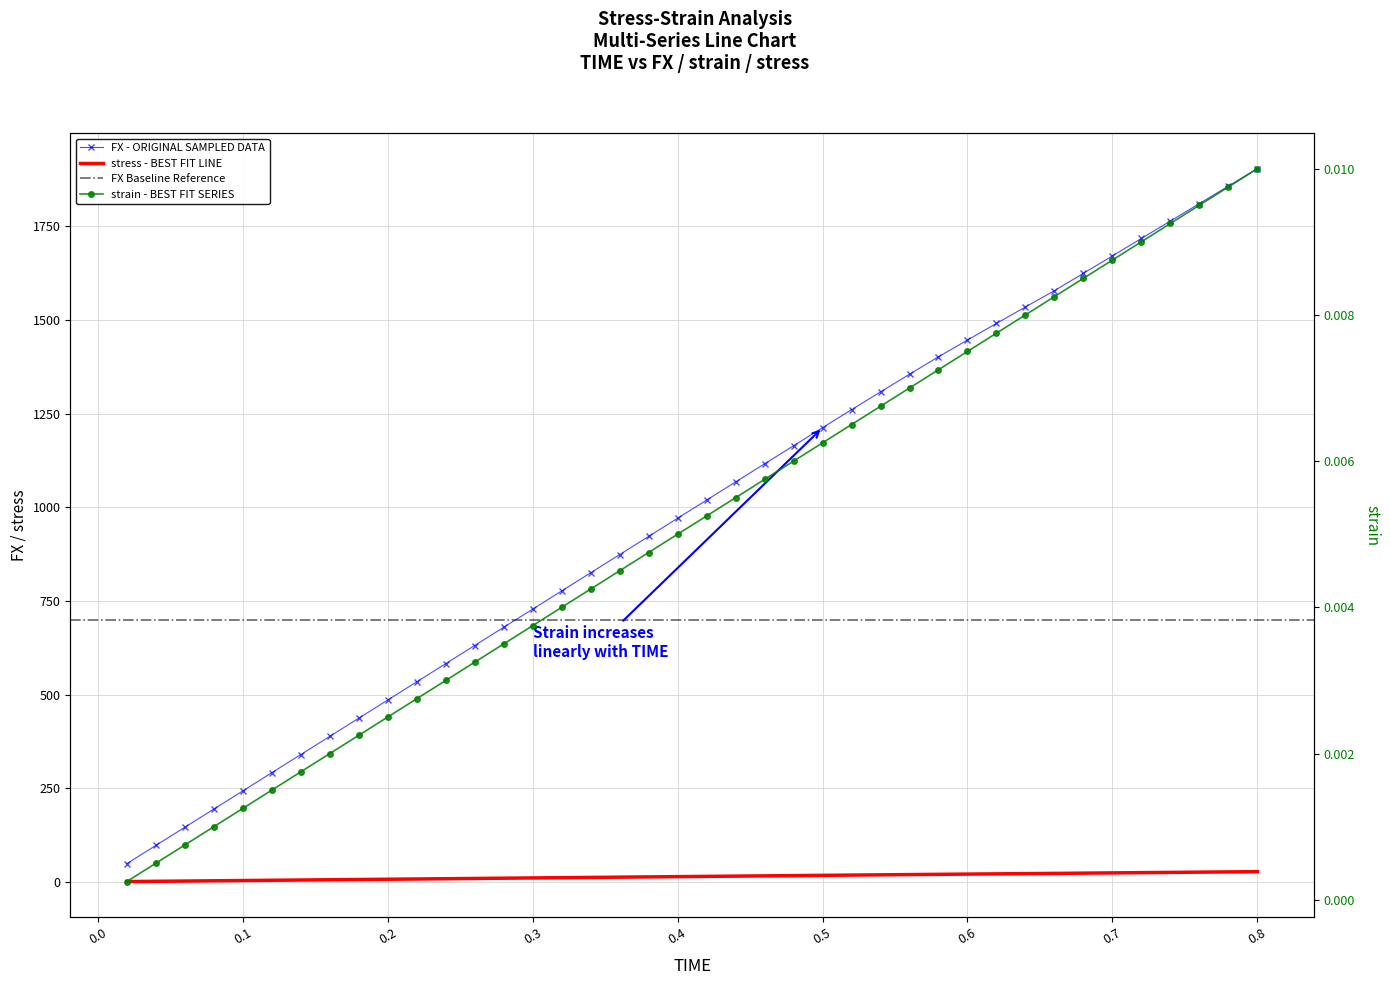

Is it true that strain equals 0.0 at 0.6?

True